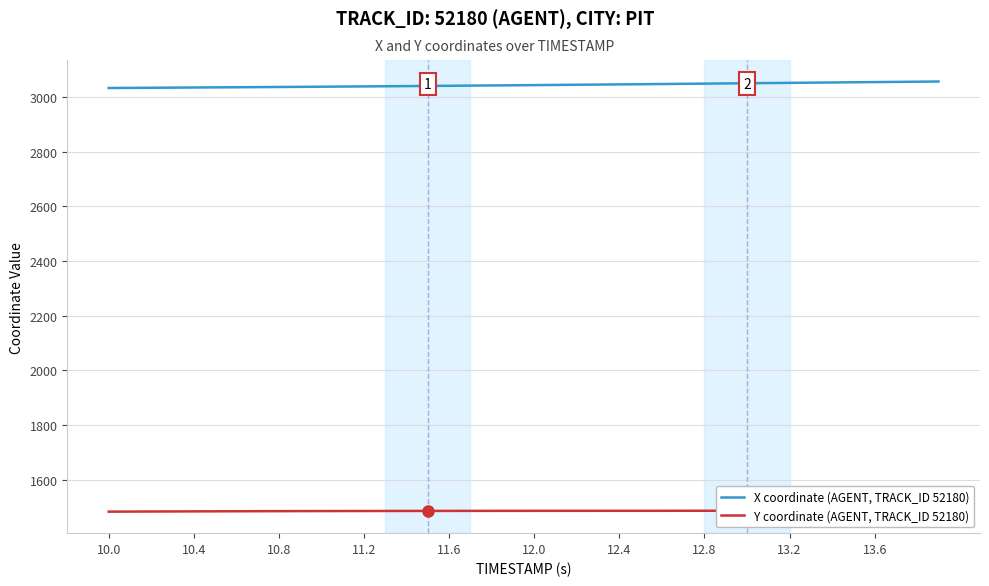

At how many categories does at least one series exceed 1742?

40